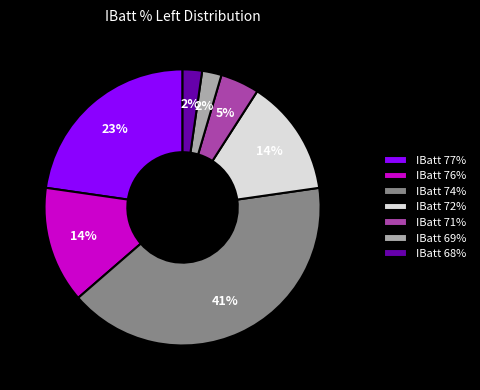

To the nearest percent, what is the average slice percentage?

14%